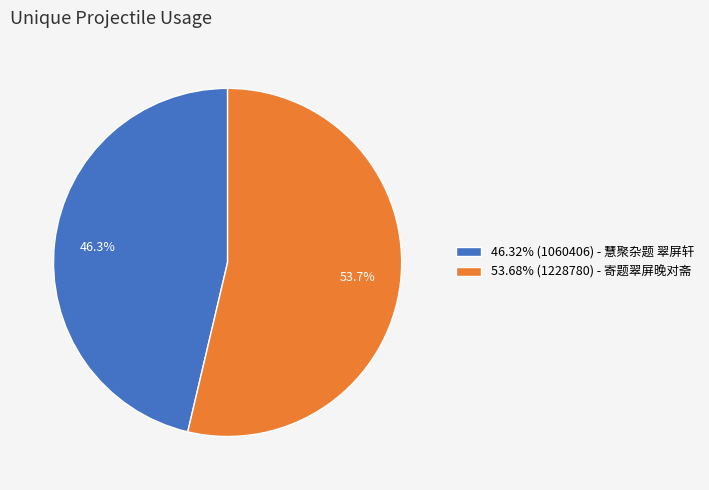

Approximately how many times larger is the value at 46.32% (1060406) - 慧聚杂题 翠屏轩 compared to 53.68% (1228780) - 寄题翠屏晚对斋?

0.9